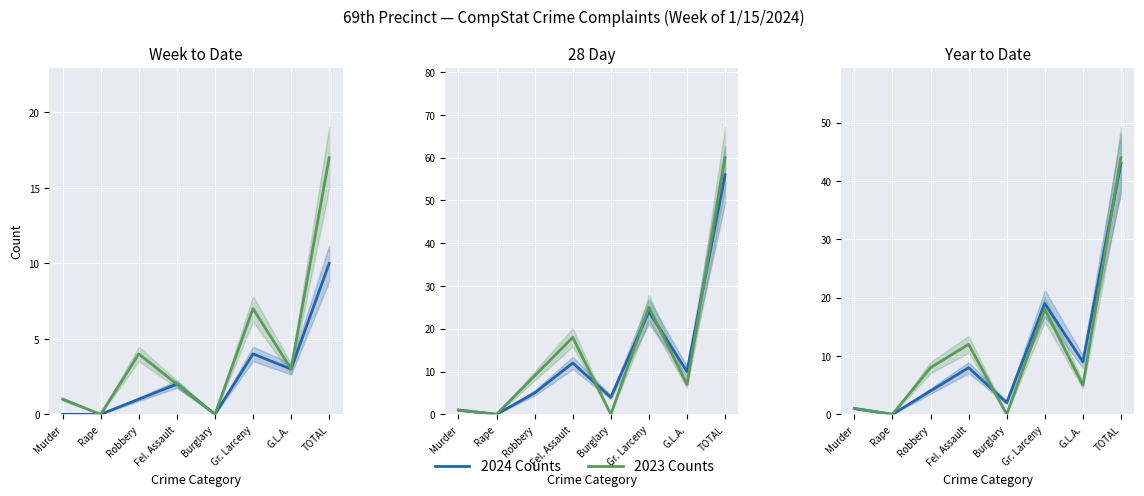

The 2024 Counts series shows 70 at TOTAL. True or false?

False